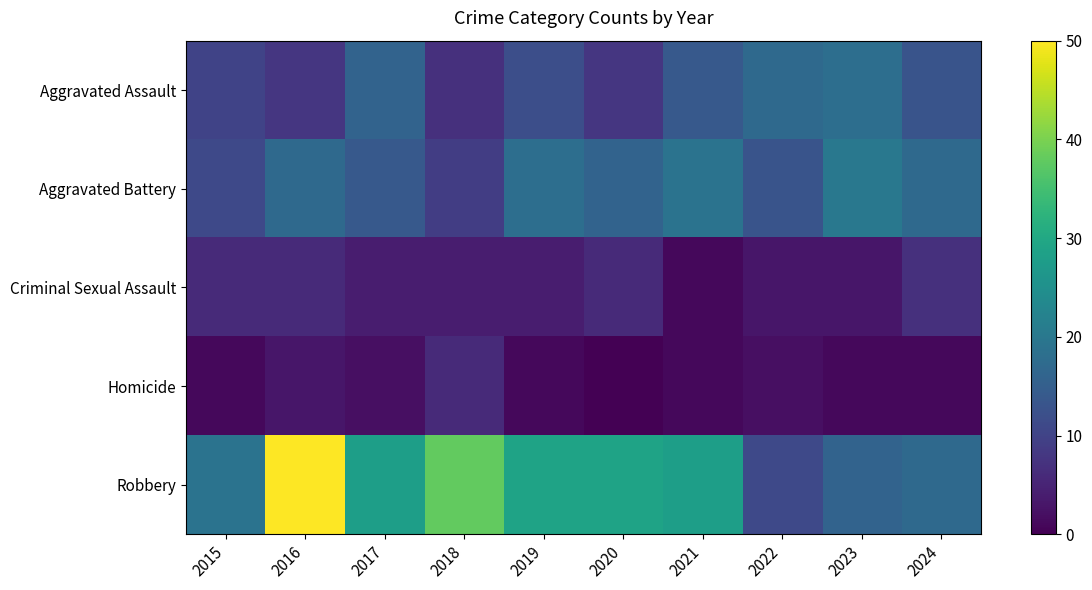

Reading left to right, transcribe all the data shown in this chart.

Aggravated Assault: 2015=10	2016=8	2017=16	2018=7	2019=12	2020=8	2021=14	2022=17	2023=18	2024=13
Aggravated Battery: 2015=11	2016=17	2017=14	2018=9	2019=18	2020=16	2021=19	2022=13	2023=20	2024=17
Criminal Sexual Assault: 2015=6	2016=6	2017=4	2018=4	2019=4	2020=6	2021=1	2022=3	2023=3	2024=7
Homicide: 2015=1	2016=3	2017=2	2018=6	2019=1	2020=0	2021=1	2022=2	2023=1	2024=1
Robbery: 2015=19	2016=50	2017=28	2018=38	2019=29	2020=29	2021=28	2022=11	2023=16	2024=17